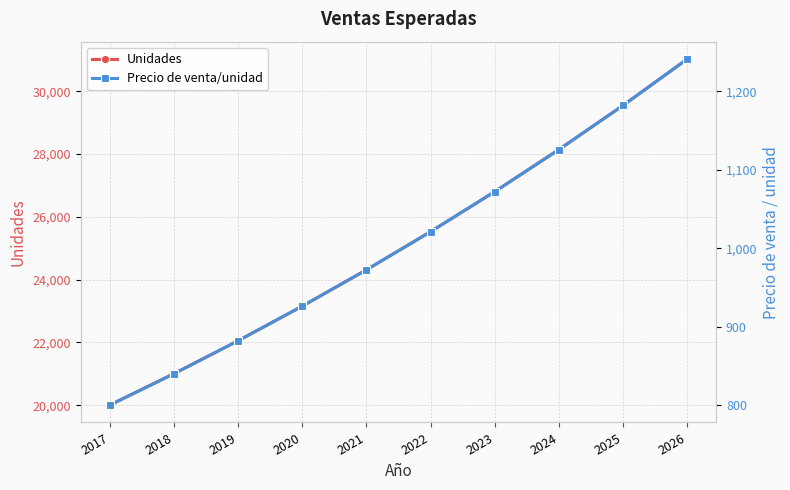

What is the difference between the second highest and second lowest values in the Unidades series?

8549.1